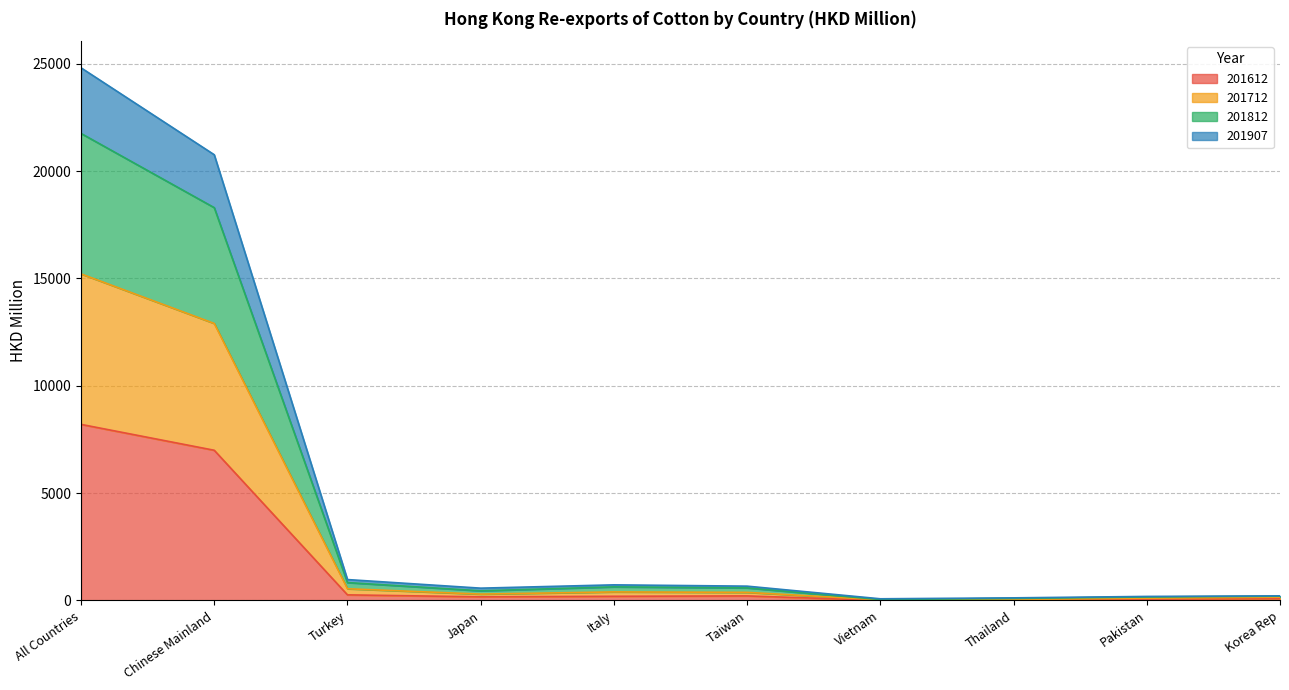

What is the total value across all series at Turkey?

974.1